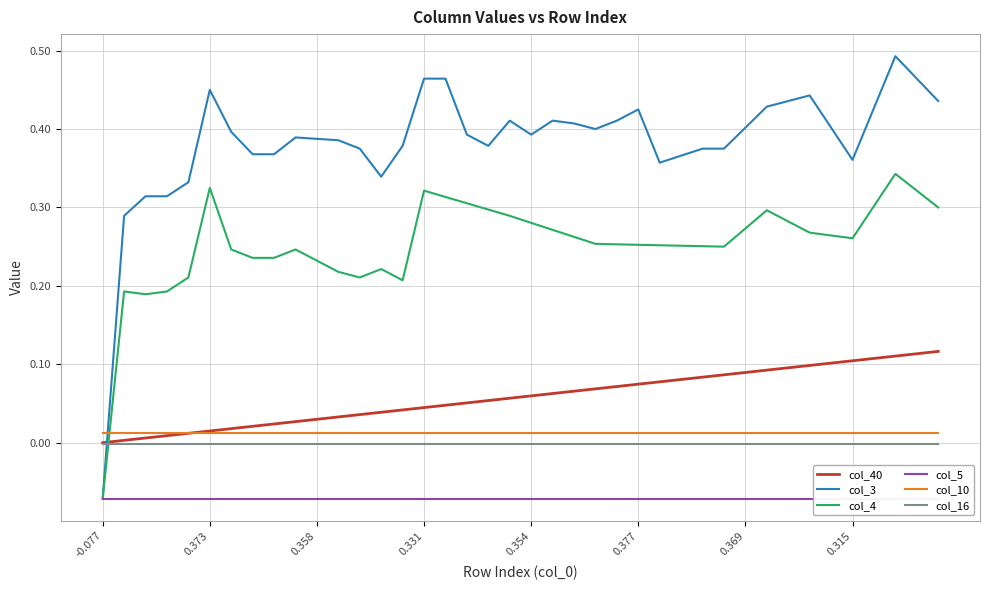

What are all the series names shown in the legend?

col_40, col_3, col_4, col_5, col_10, col_16